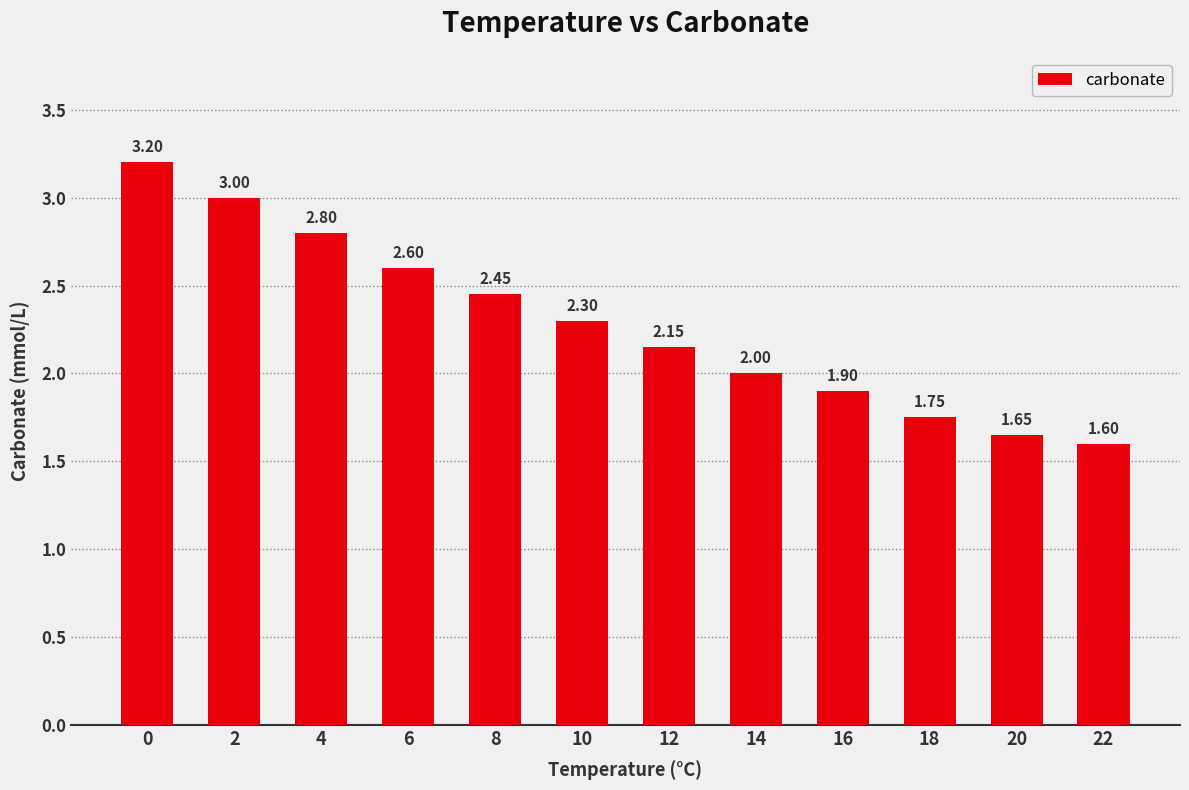

The chart shows a value of 2.0 at 14. True or false?

True